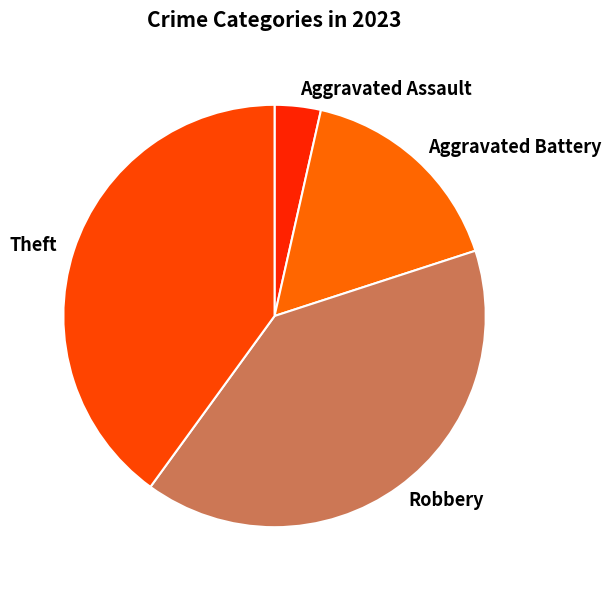

Which has a higher value, Aggravated Battery or Theft?

Theft